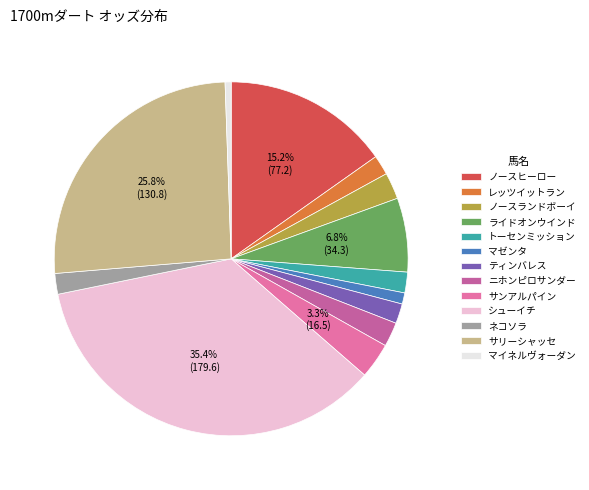

Which slice is the largest?

シューイチ